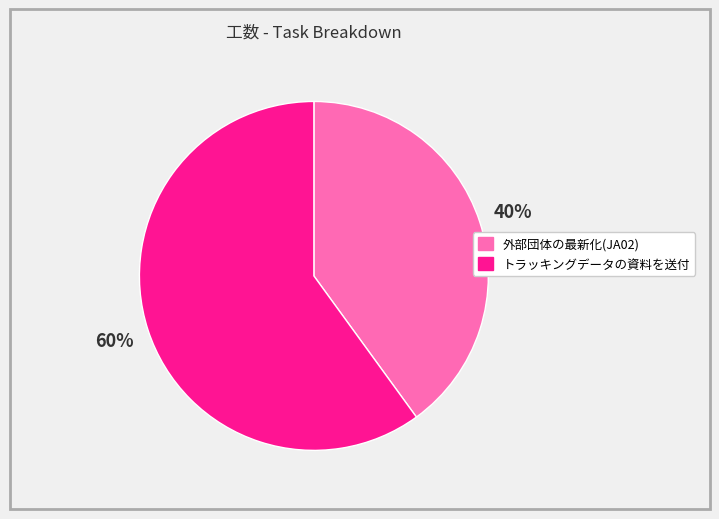

To the nearest percent, what percentage of the pie is 外部団体の最新化(JA02)?

40%